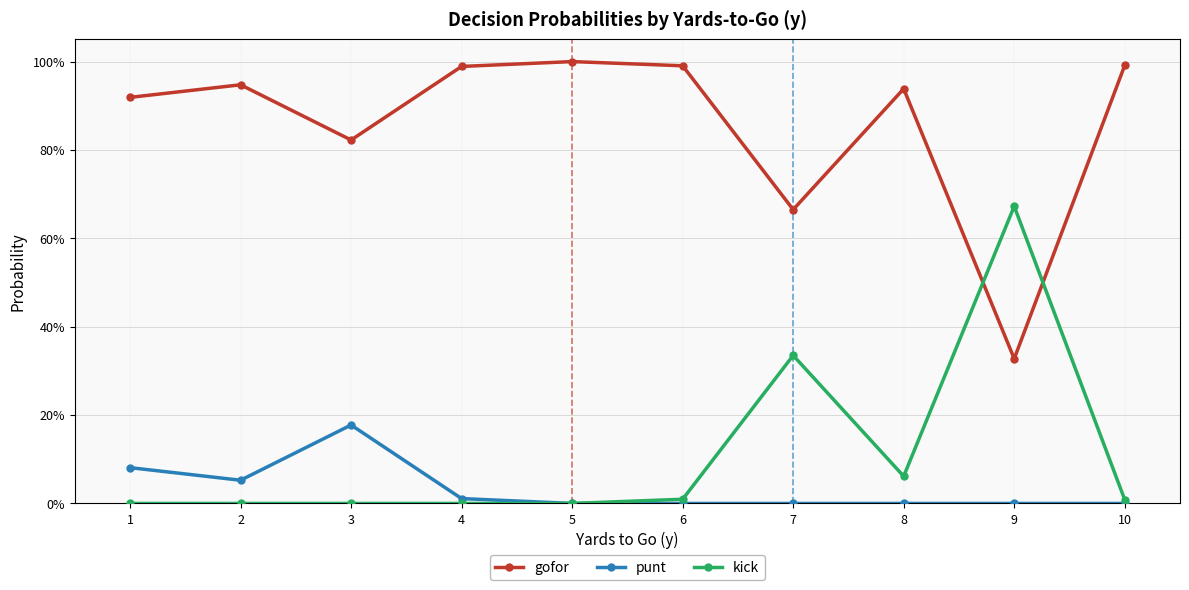

Which series has the largest range (max minus min)?

gofor